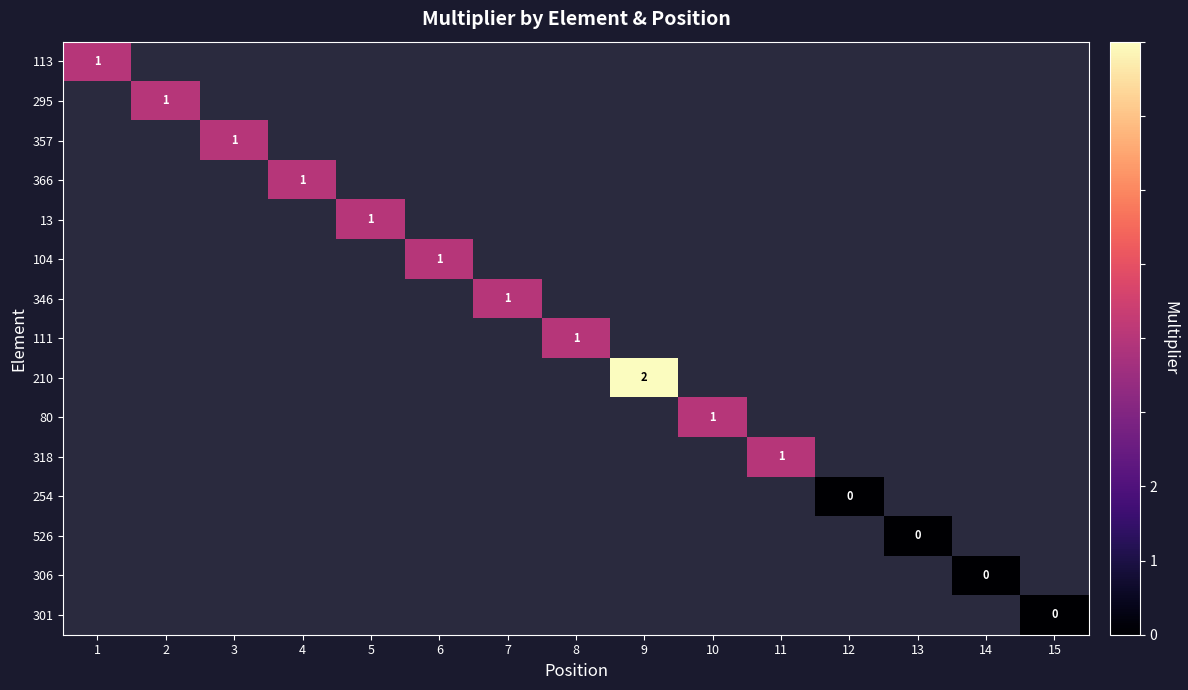

How many positive values does the 13 series have?

1